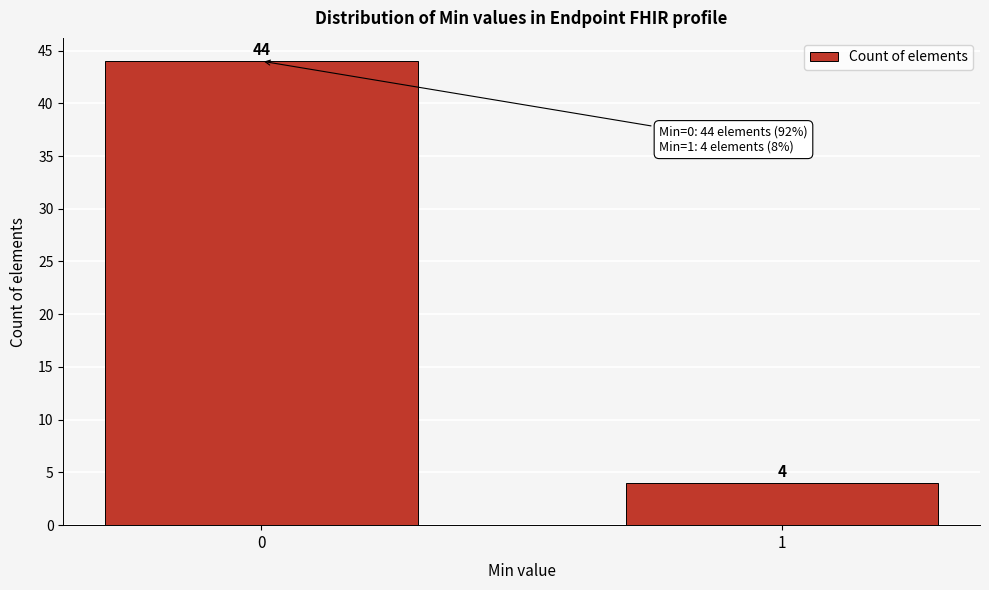

Reading left to right, what are all the values shown in this chart?

44	4